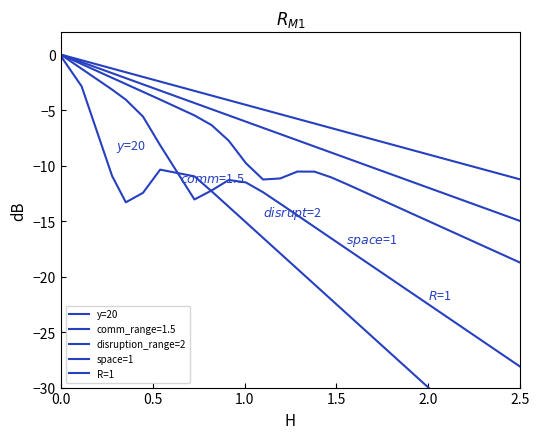

What is the difference between the maximum and minimum values in the y=20 series?

37.4